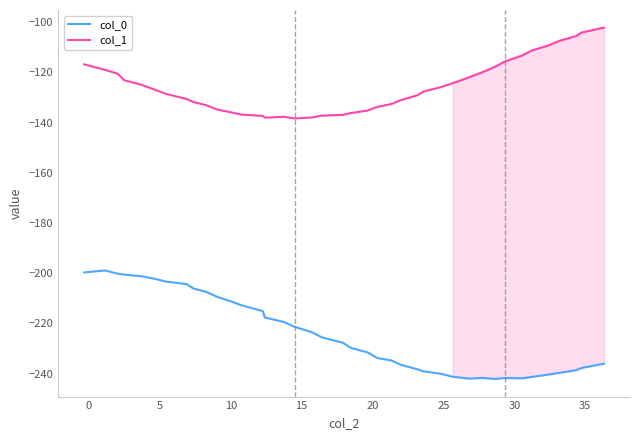

List the series in order of their overall mean, highest first.

col_1, col_0